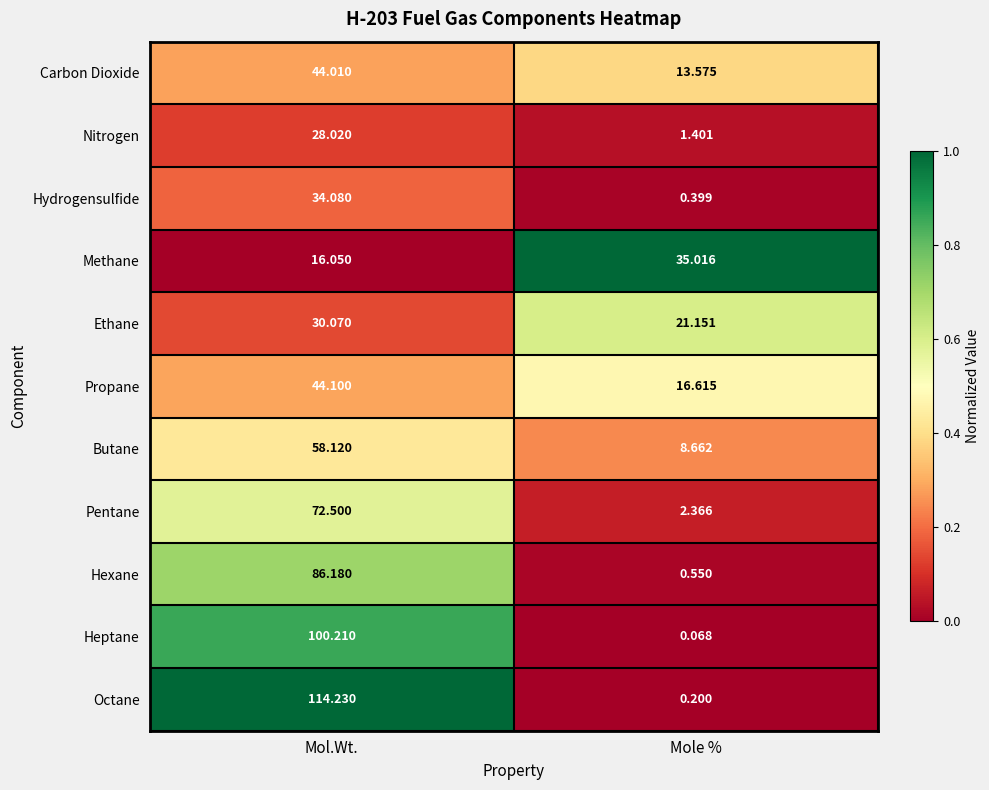

At which label is Ethane closest to 25?

Mole %